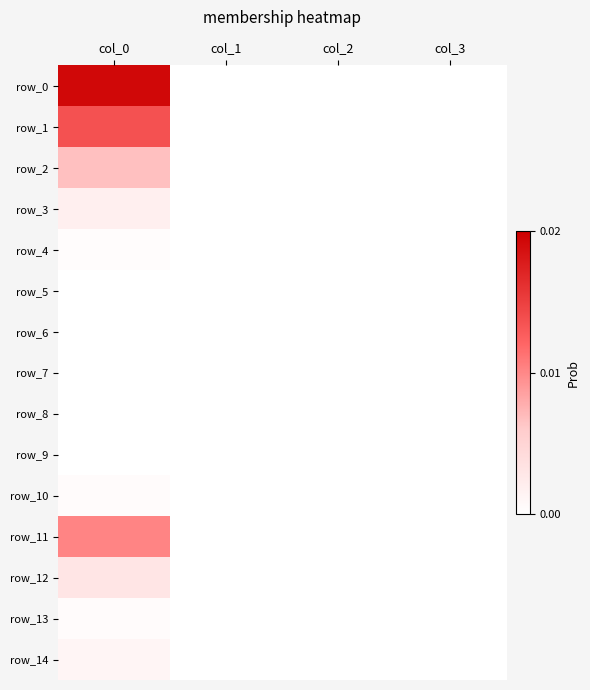

At which category does the chart reach its minimum across all series?

col_1